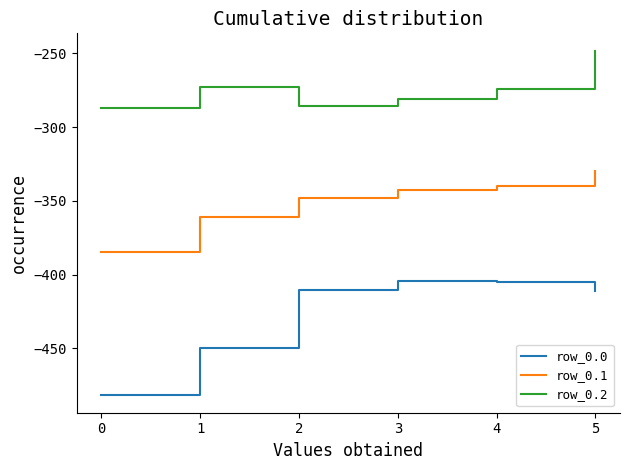

True or false: row_0.0 has a value of -237.3 at 0.

False